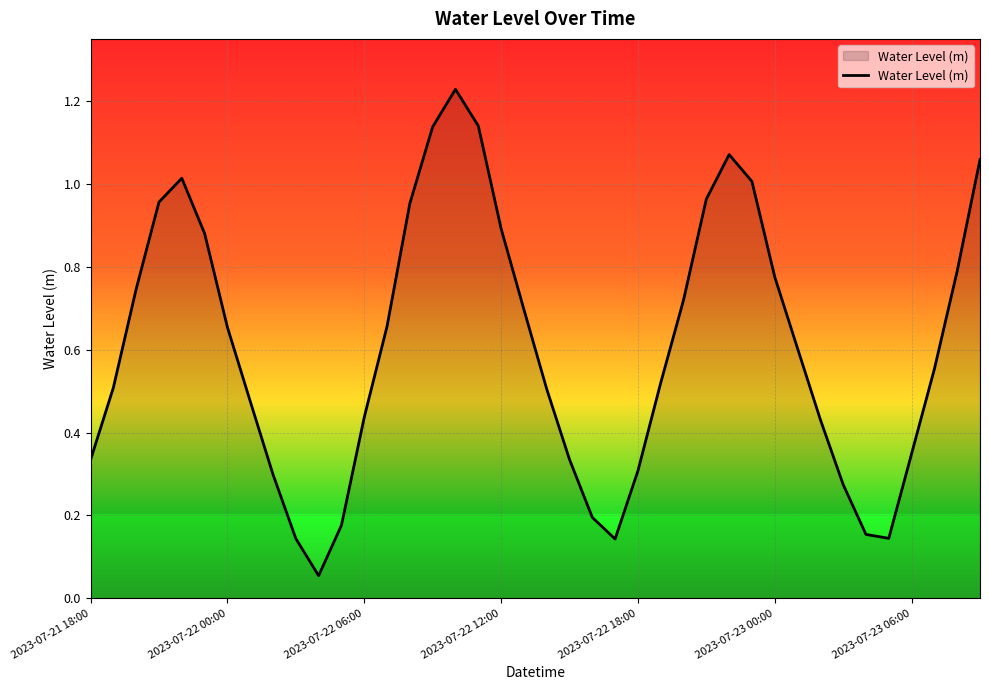

How many lines are shown in the chart?

1